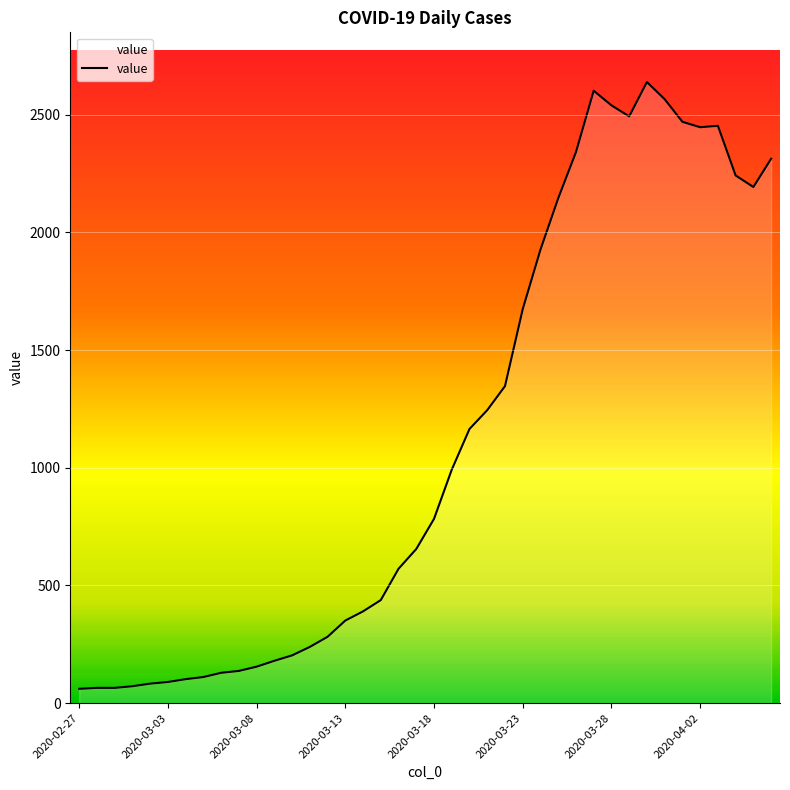

What is the difference between the maximum and second lowest values?

2574